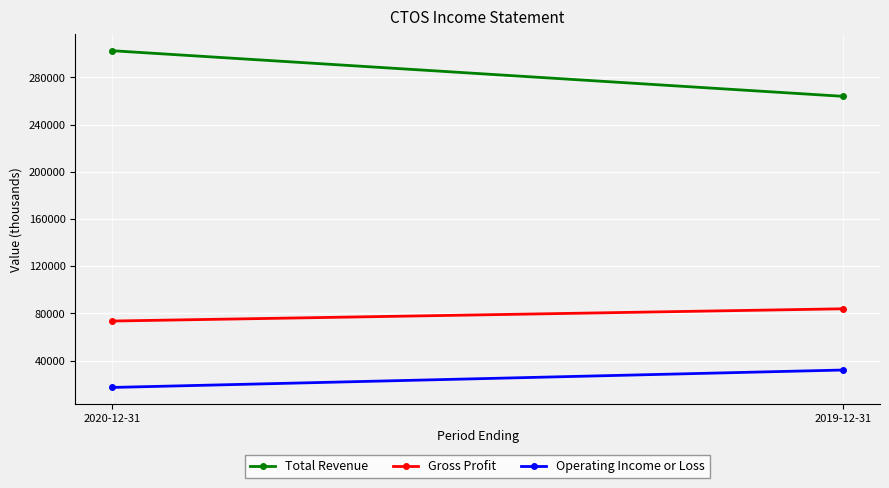

What is the total value across all series at 2019-12-31?

379900